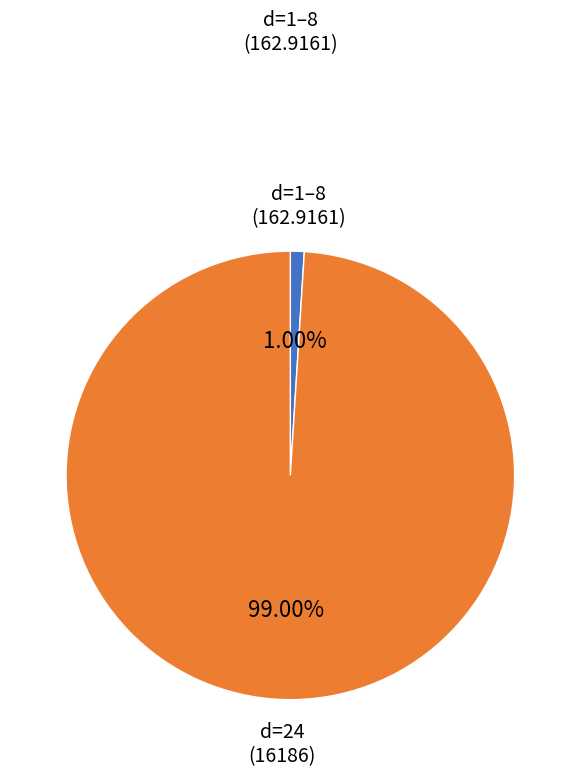

Combined, do d=1–8 and d=24 account for over 50%?

Yes